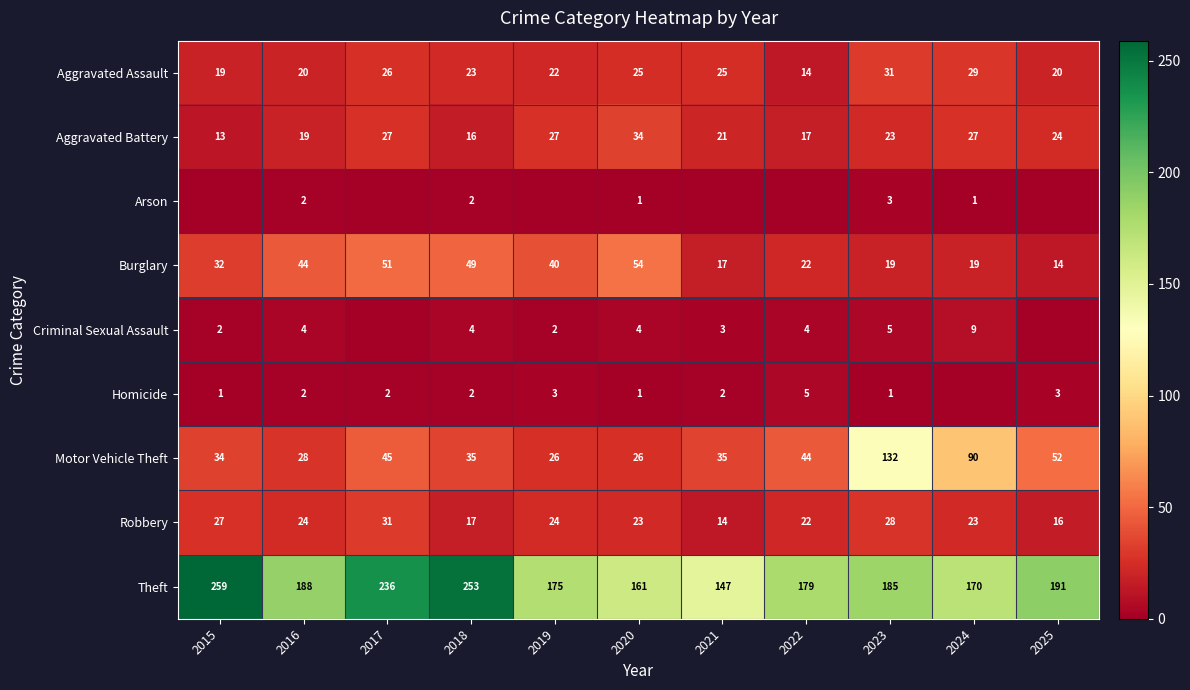

True or false: Robbery has a value of 8 at 2022.

False